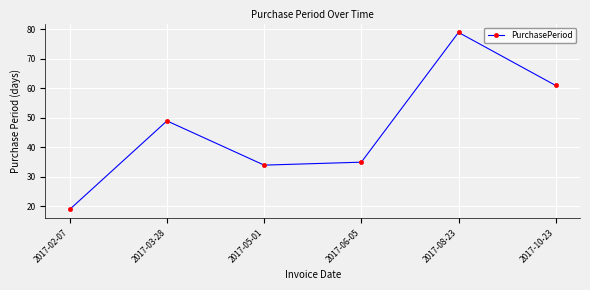

Between 2017-10-23 and 2017-08-23, which is larger?

2017-08-23